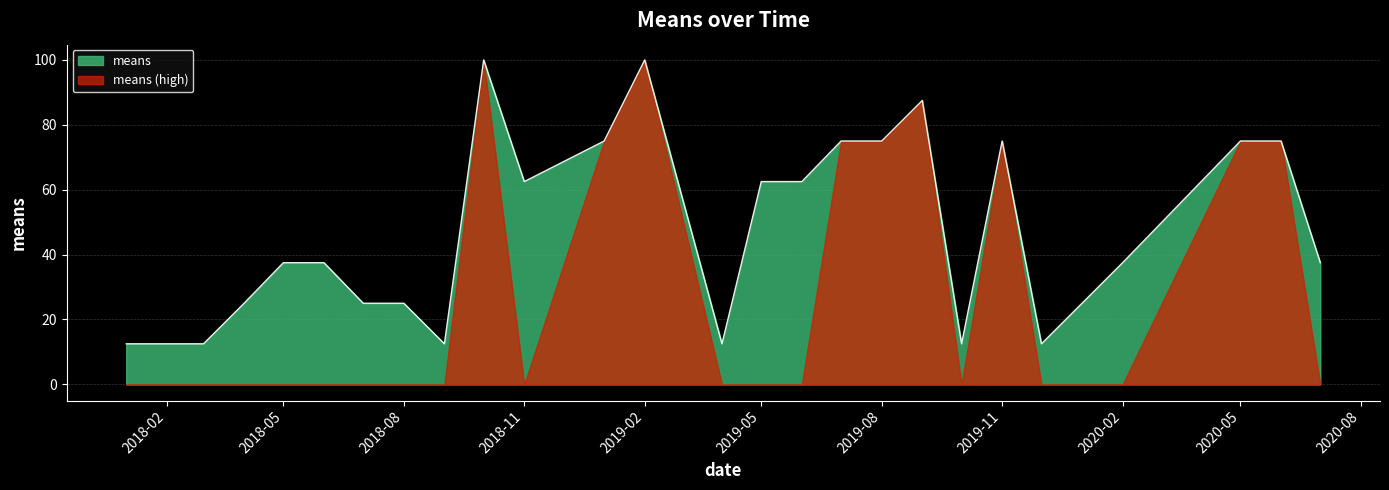

At 2018-08, list the series in order from largest to smallest.

means, means (high)